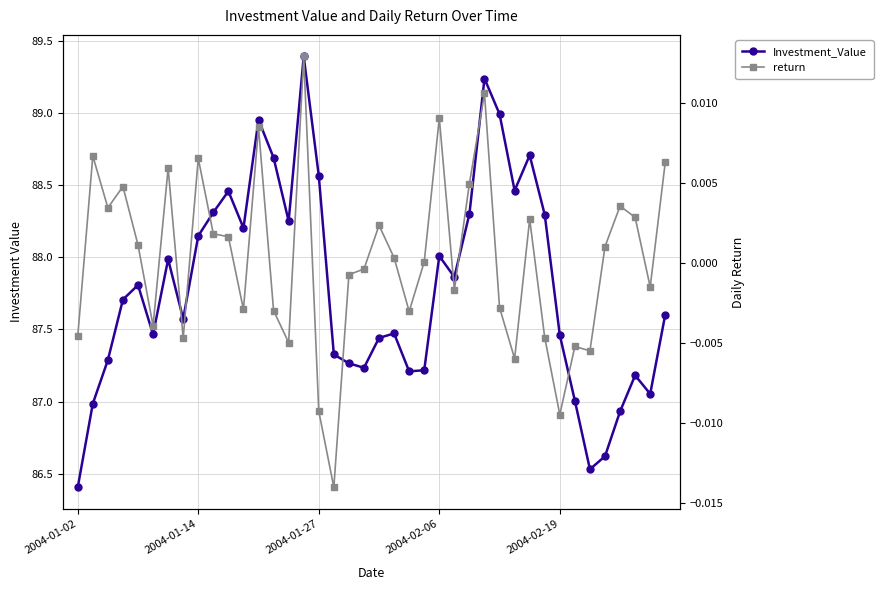

Which series has the largest range (max minus min)?

Investment_Value